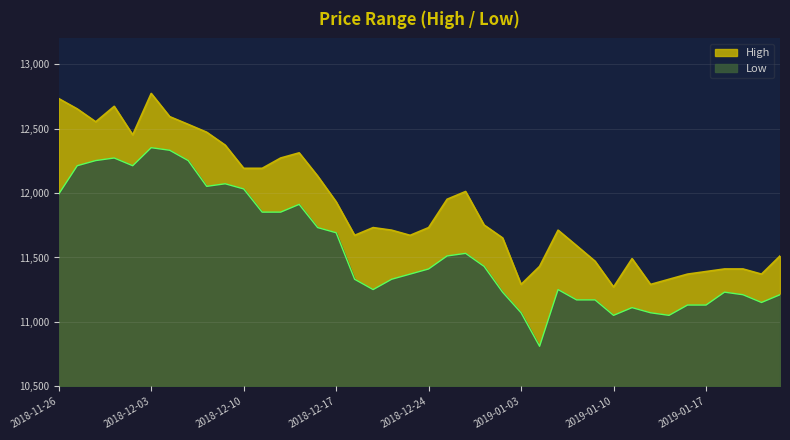

Reading right to left, what are all the values shown in this chart?

High: 2019-01-23=11512	2019-01-22=11371	2019-01-21=11411	2019-01-18=11411	2019-01-17=11391	2019-01-16=11371	2019-01-15=11331	2019-01-14=11291	2019-01-11=11491	2019-01-10=11271	2019-01-09=11471	2019-01-08=11592	2019-01-07=11712	2019-01-04=11431	2019-01-03=11291	2019-01-02=11652	2018-12-28=11752	2018-12-27=12012	2018-12-26=11952	2018-12-24=11732	2018-12-21=11672	2018-12-20=11712	2018-12-19=11732	2018-12-18=11672	2018-12-17=11932	2018-12-14=12132	2018-12-13=12312	2018-12-12=12272	2018-12-11=12192	2018-12-10=12192	2018-12-07=12372	2018-12-06=12472	2018-12-05=12533	2018-12-04=12593	2018-12-03=12773	2018-11-30=12452	2018-11-29=12673	2018-11-28=12553	2018-11-27=12653	2018-11-26=12733
Low: 2019-01-23=11211	2019-01-22=11151	2019-01-21=11211	2019-01-18=11231	2019-01-17=11131	2019-01-16=11131	2019-01-15=11051	2019-01-14=11071	2019-01-11=11111	2019-01-10=11051	2019-01-09=11171	2019-01-08=11171	2019-01-07=11251	2019-01-04=10811	2019-01-03=11071	2019-01-02=11231	2018-12-28=11431	2018-12-27=11532	2018-12-26=11512	2018-12-24=11411	2018-12-21=11371	2018-12-20=11331	2018-12-19=11251	2018-12-18=11331	2018-12-17=11692	2018-12-14=11732	2018-12-13=11912	2018-12-12=11852	2018-12-11=11852	2018-12-10=12032	2018-12-07=12072	2018-12-06=12052	2018-12-05=12252	2018-12-04=12332	2018-12-03=12352	2018-11-30=12212	2018-11-29=12272	2018-11-28=12252	2018-11-27=12212	2018-11-26=11992